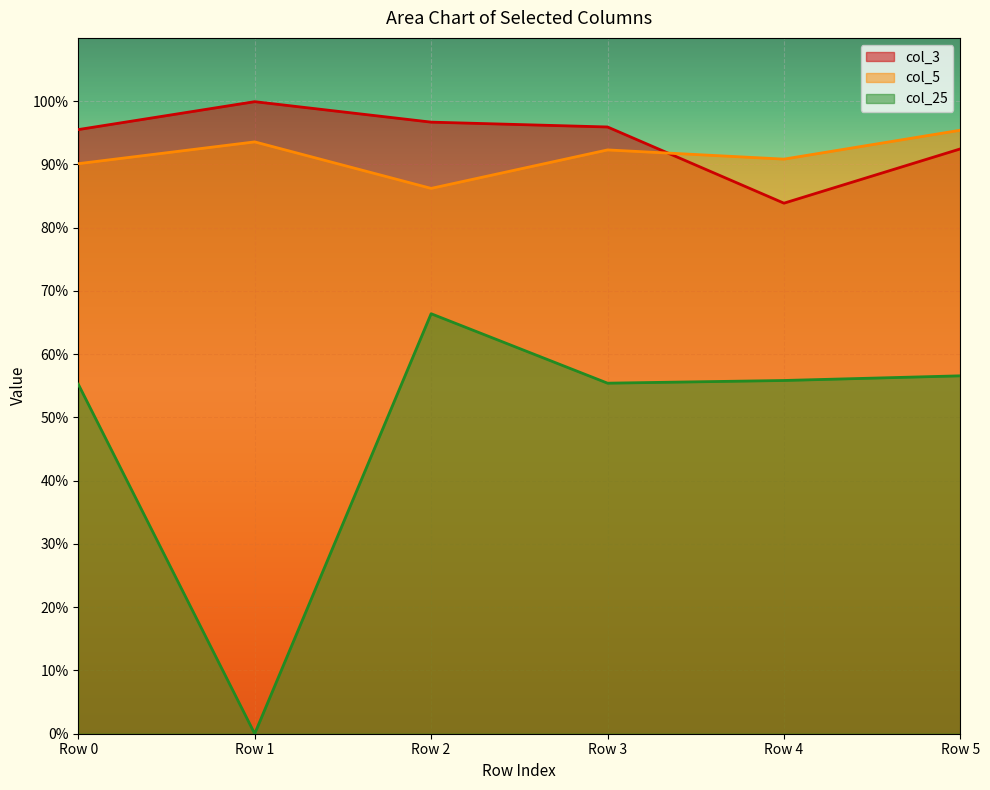

Read the col_5 value at Row 3.

0.9